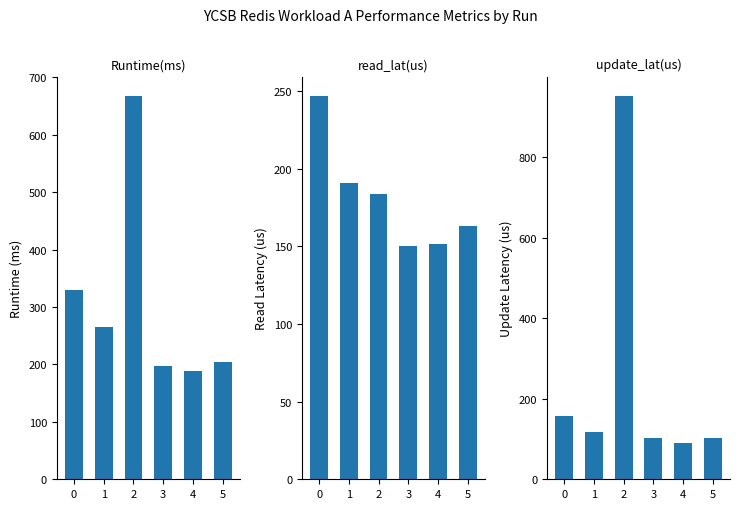

How many bars are there in total?

18